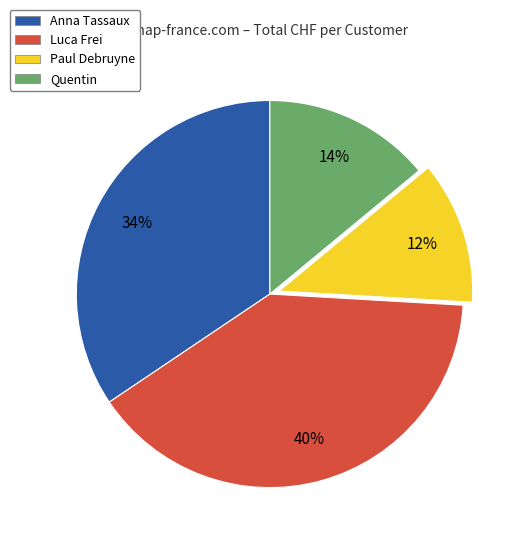

To the nearest percent, what is the difference between the Quentin and Paul Debruyne slice percentages?

2%